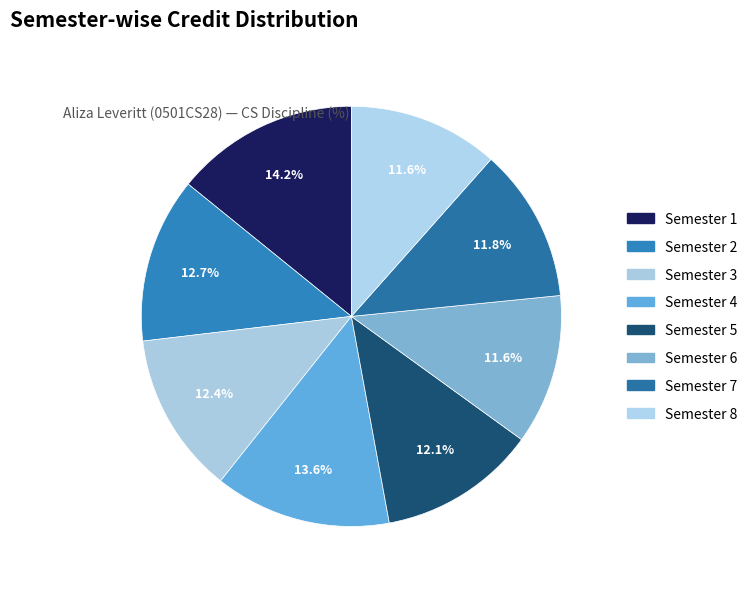

Count the number of slices in the pie.

8